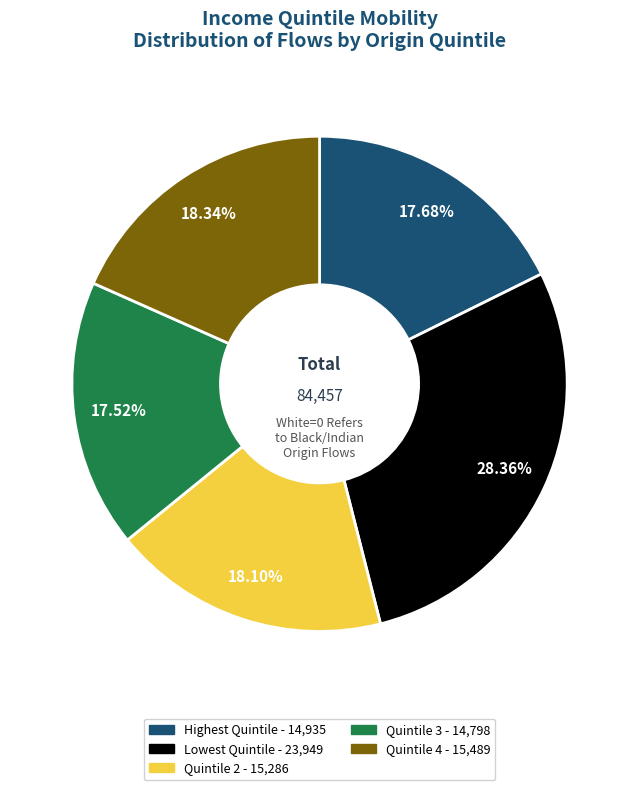

Is there any slice that represents more than half of the pie?

No